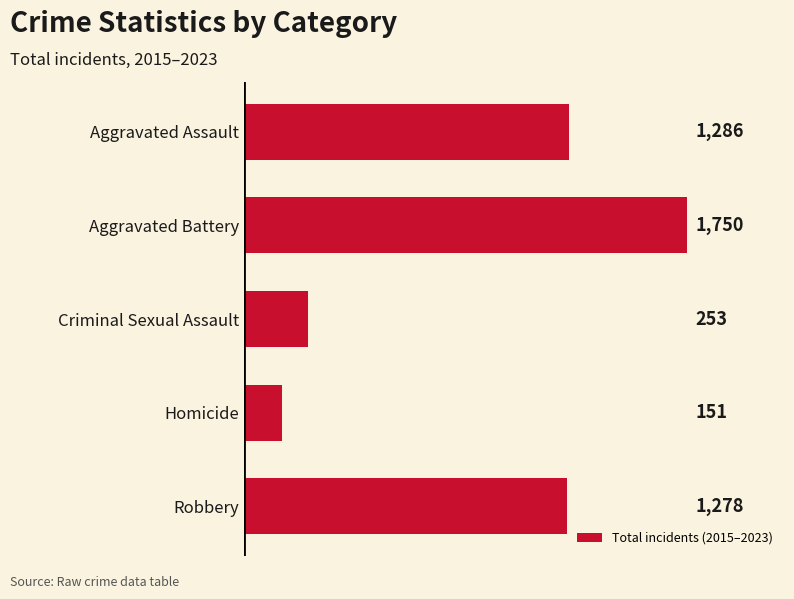

Where is the data nearest to the value 950?

Robbery